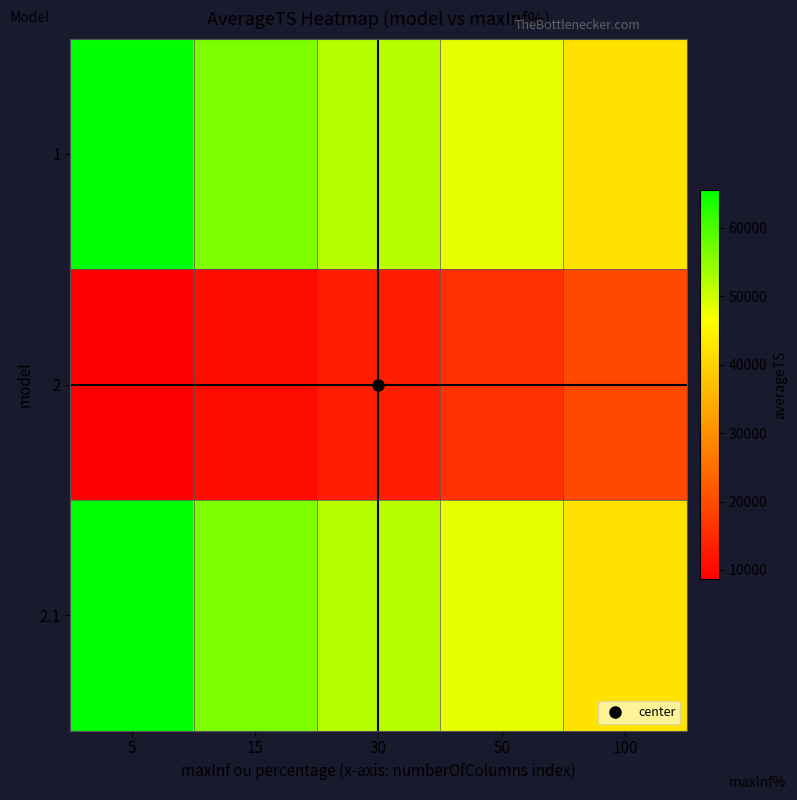

Which series has the largest range (max minus min)?

1